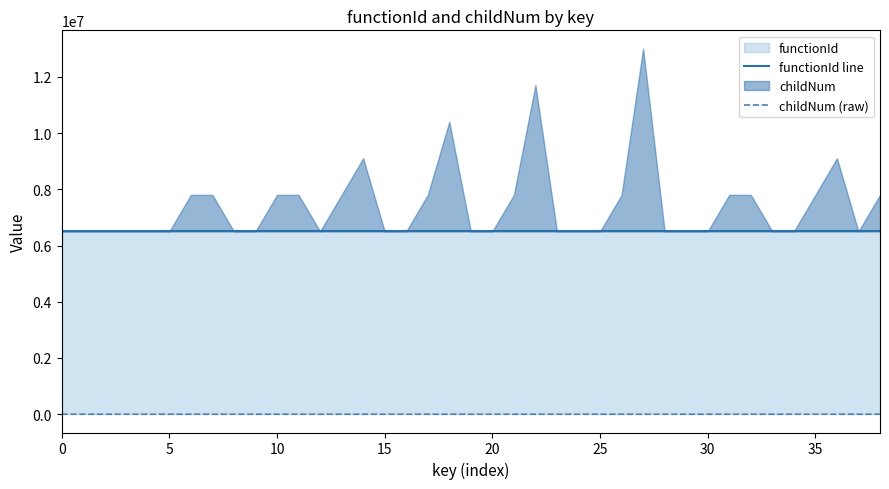

Is the value of functionId line at 18 greater than the value of childNum (raw) at 18?

Yes